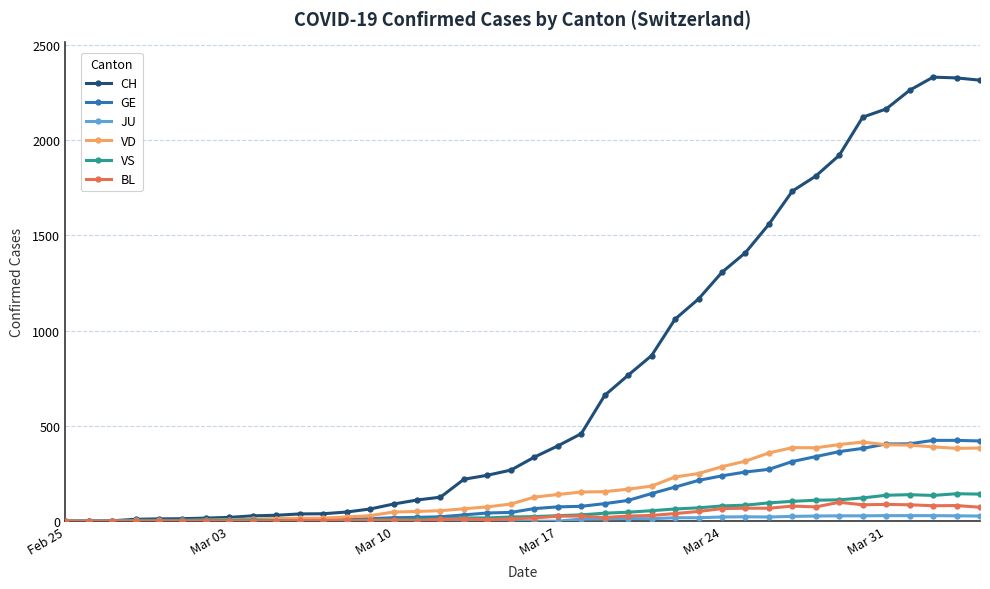

How many categories are shown in the chart?

40